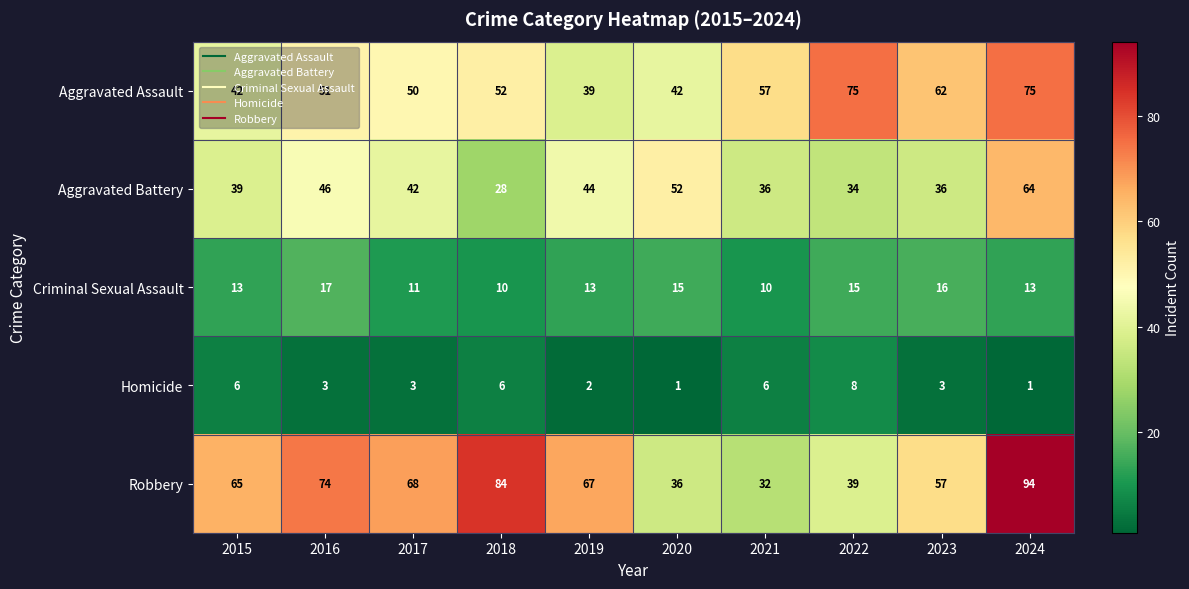

What is the maximum value shown in the chart?

94